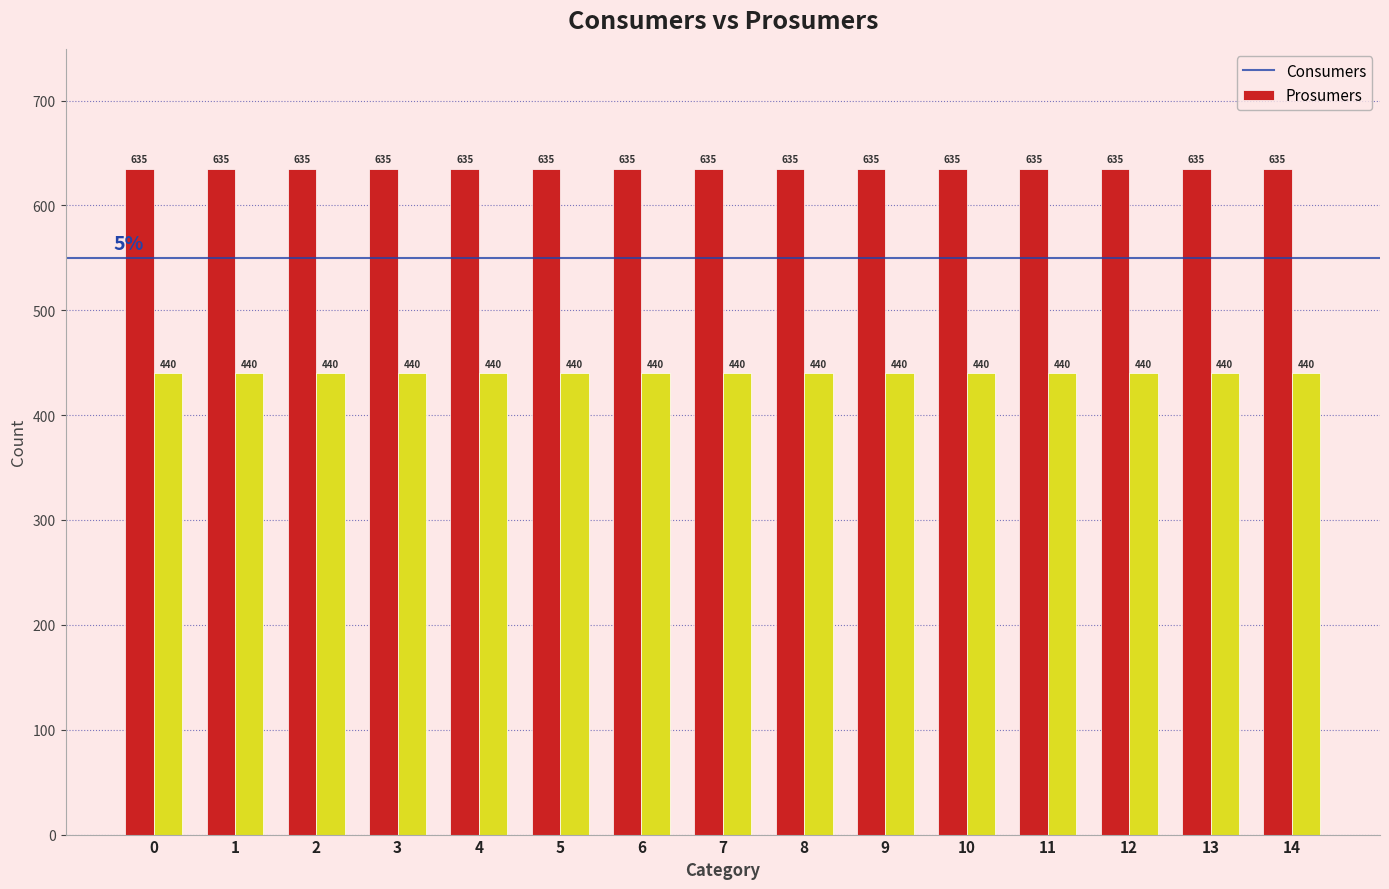

List the series in order of their peak value, lowest first.

Prosumers, Consumers